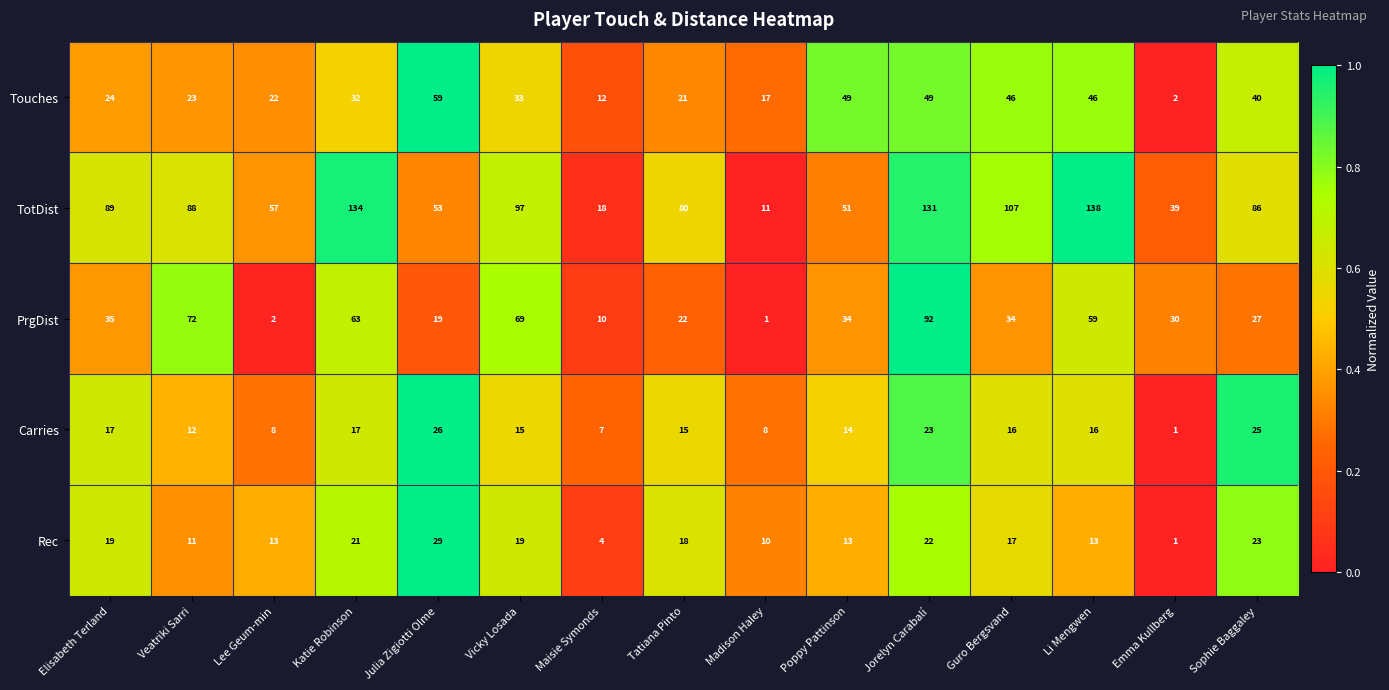

What is the total value across all series at Emma Kullberg?

73